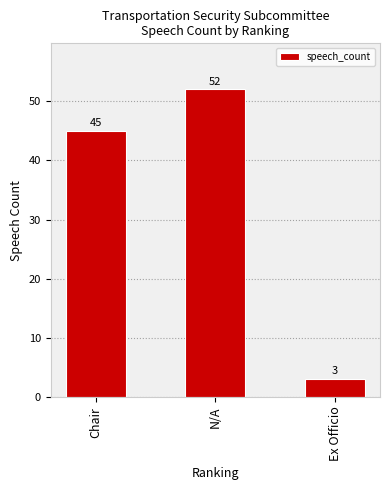

What value does the data have at Ex Officio, to the nearest 5?

5